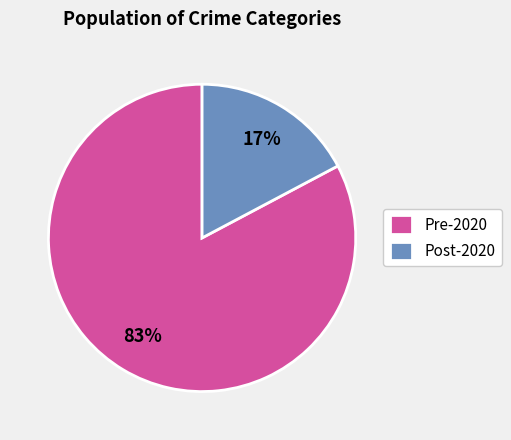

To the nearest percent, what is the difference between the largest and smallest slice percentages?

66%